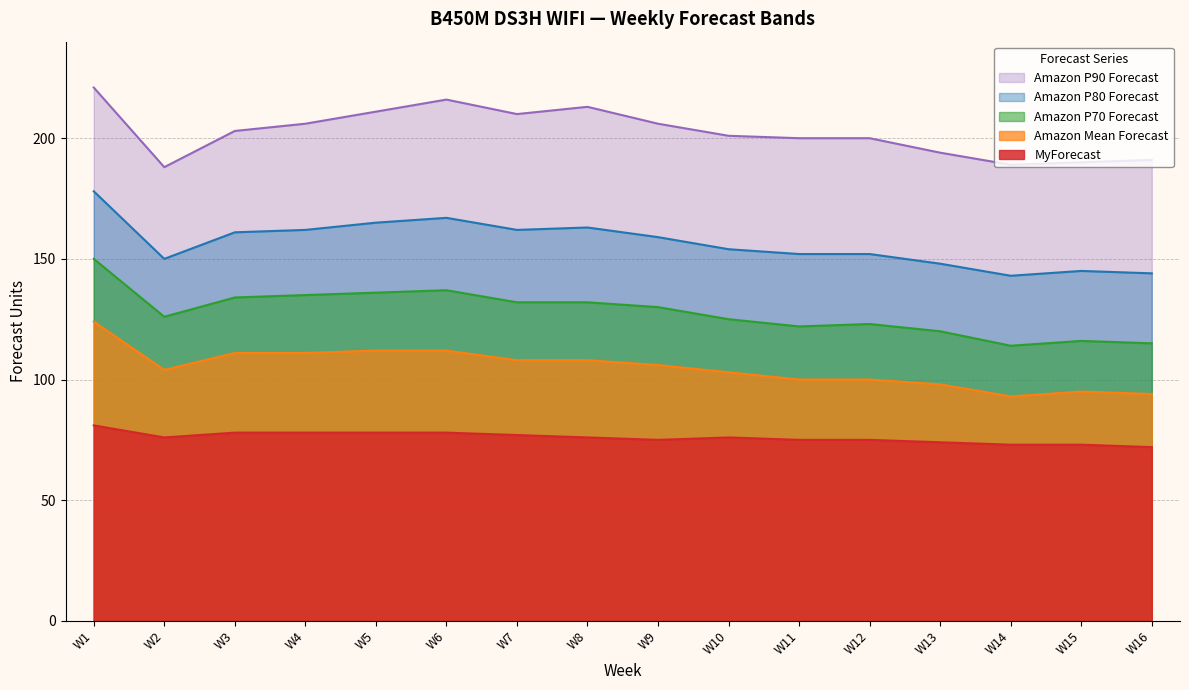

The Amazon P70 Forecast series shows 132 at W8. True or false?

True